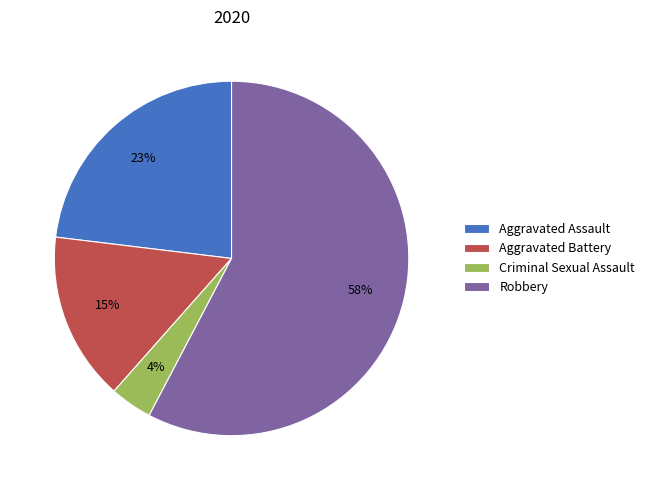

Is it true that Aggravated Battery is 8% of the pie?

False